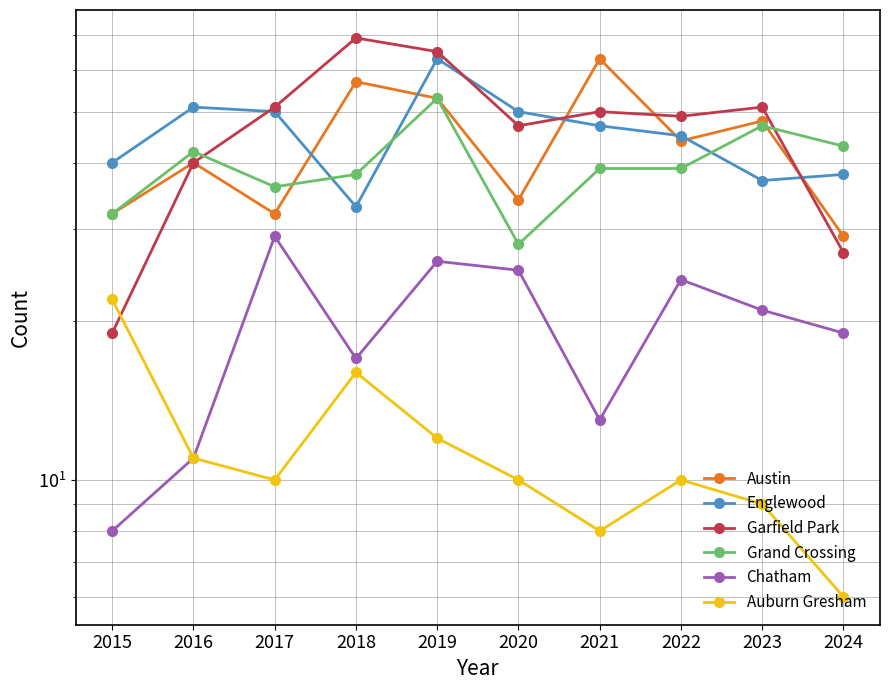

True or false: Englewood has more than 2 interior local peaks.

False